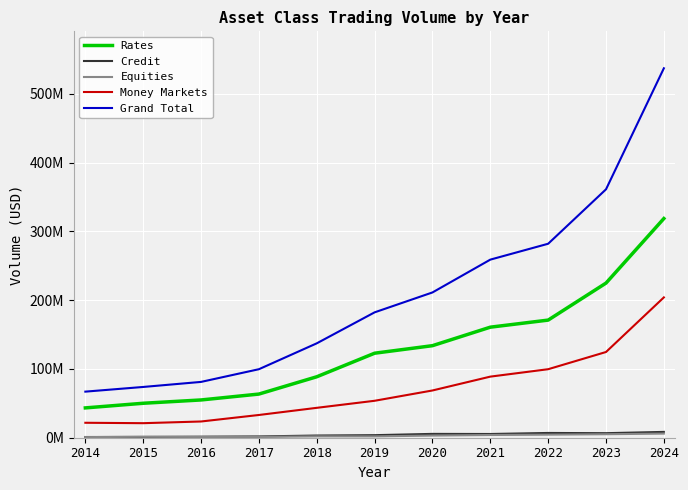

What are all the series names shown in the legend?

Rates, Credit, Equities, Money Markets, Grand Total